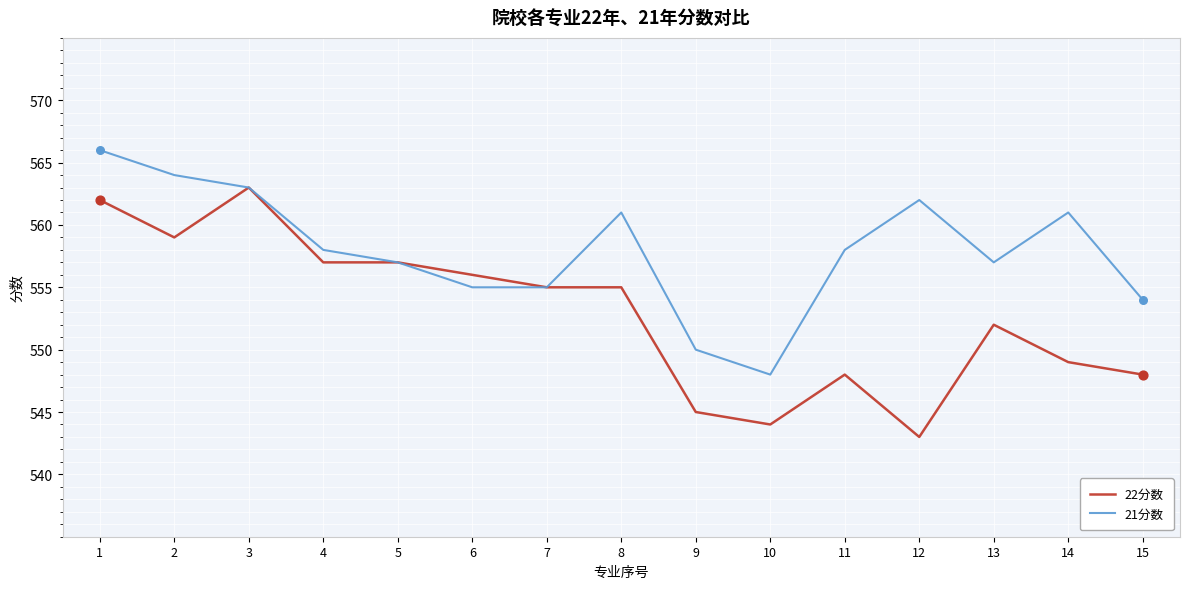

At which category is the sum across all series the highest?

1